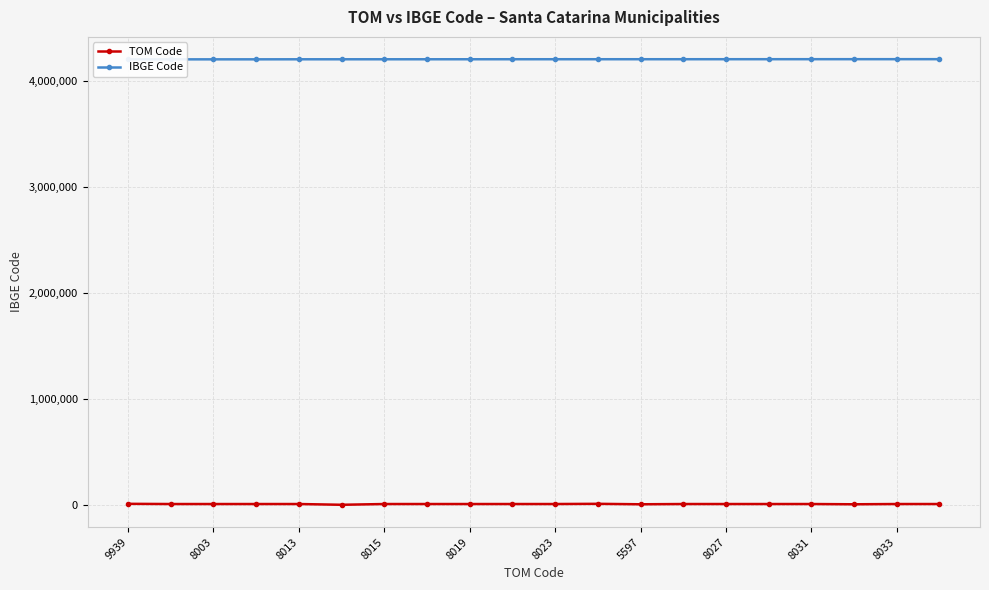

The TOM Code series shows 8019 at 8019. True or false?

True